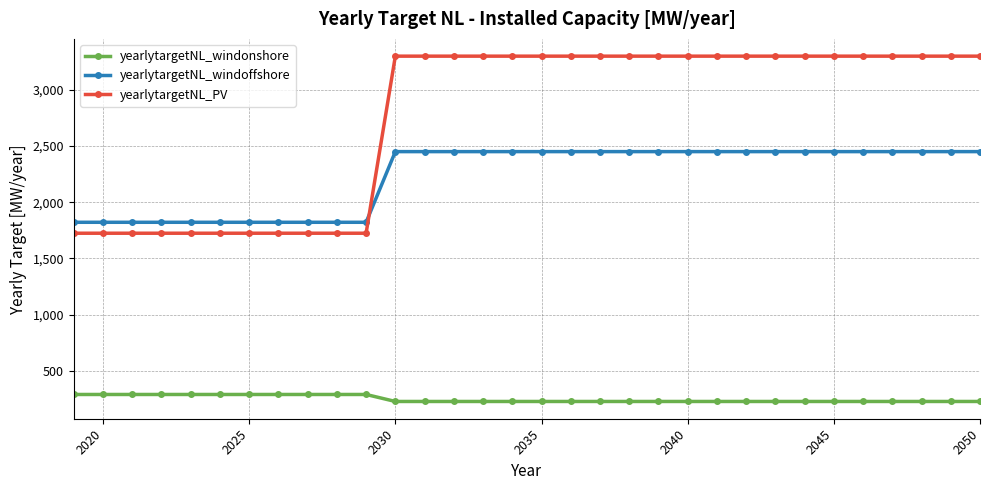

What is the value of the yearlytargetNL_windoffshore point at the 11th from the left?

1821.6